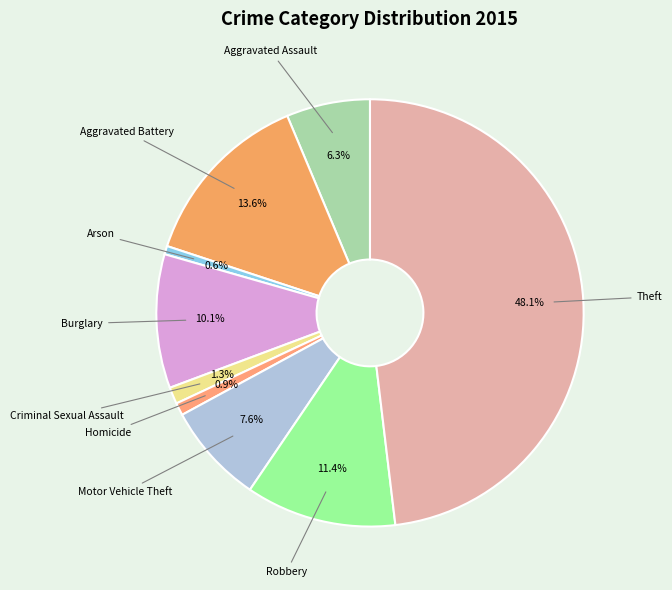

Which slice is the largest?

Theft